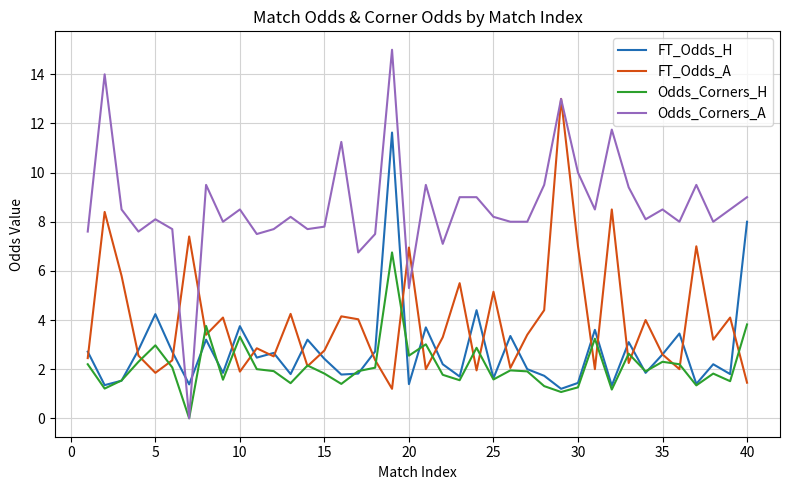

Which series has the largest range (max minus min)?

Odds_Corners_A